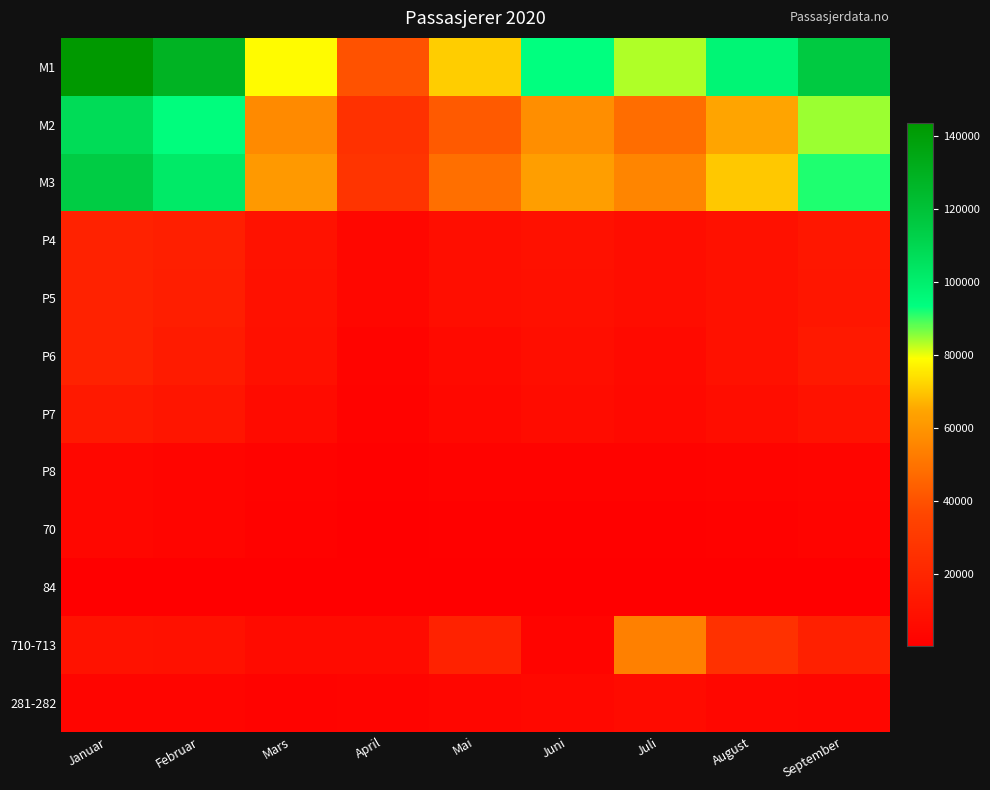

Which series has the largest total across all categories?

M1